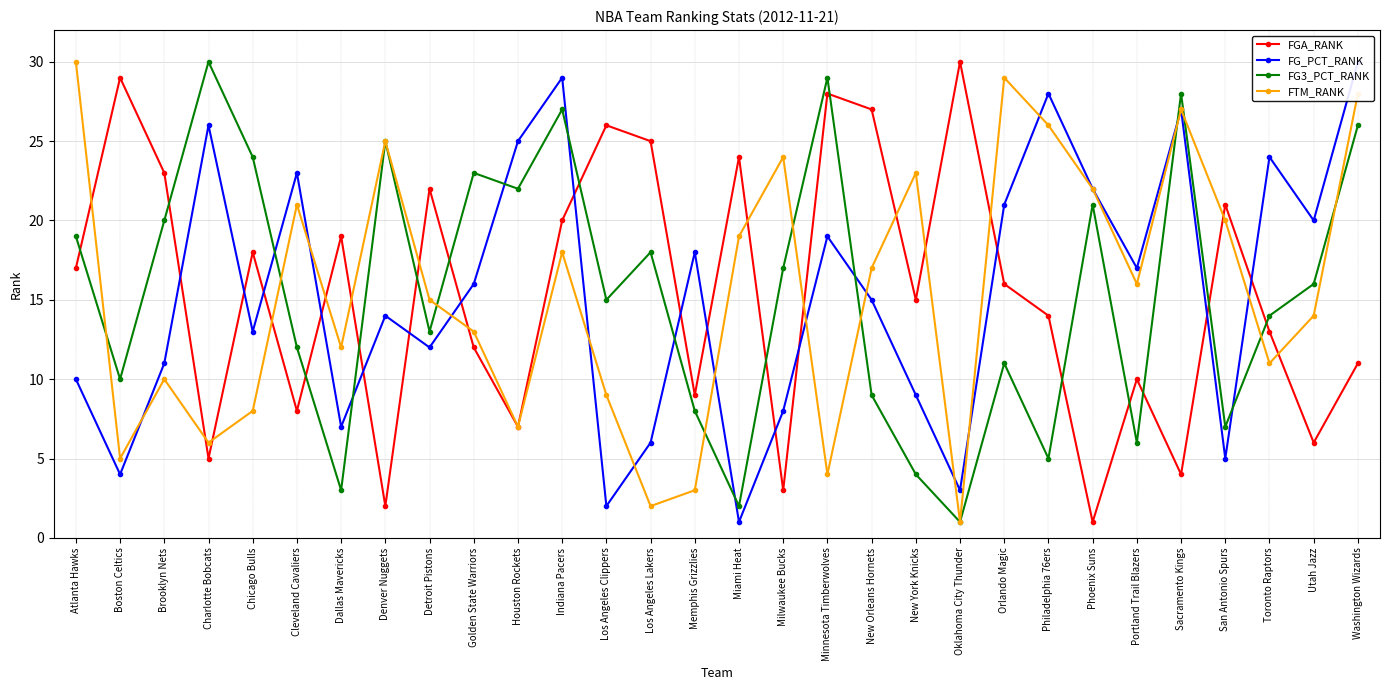

True or false: FTM_RANK and FGA_RANK cross at least once.

True